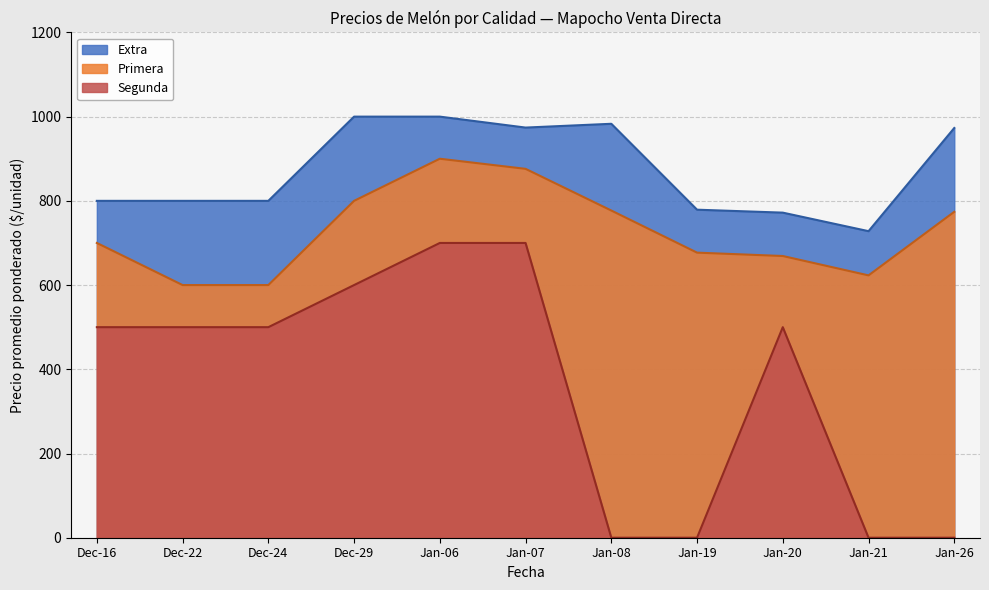

List the series in order of their peak value, lowest first.

Segunda, Primera, Extra